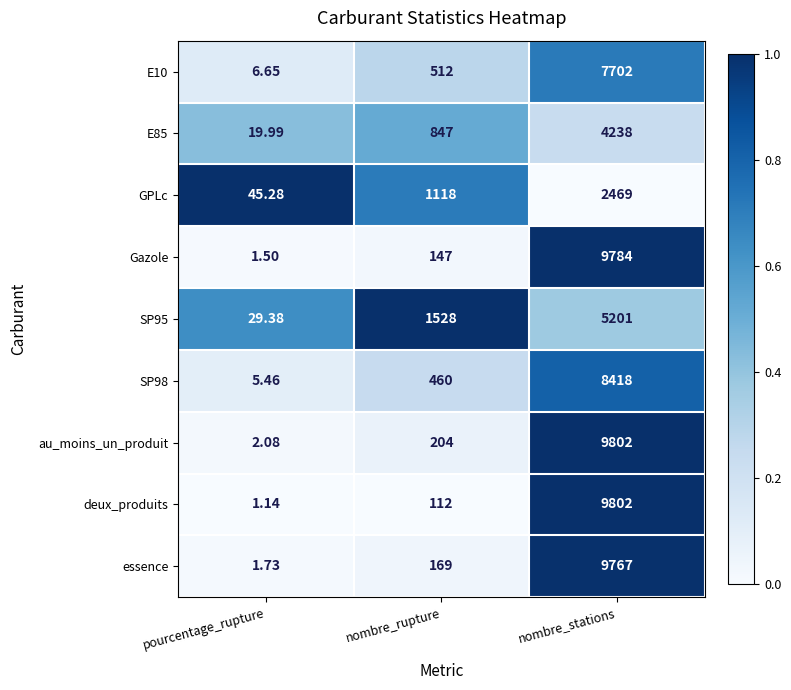

What is the total value across all series at nombre_stations?

67183.0